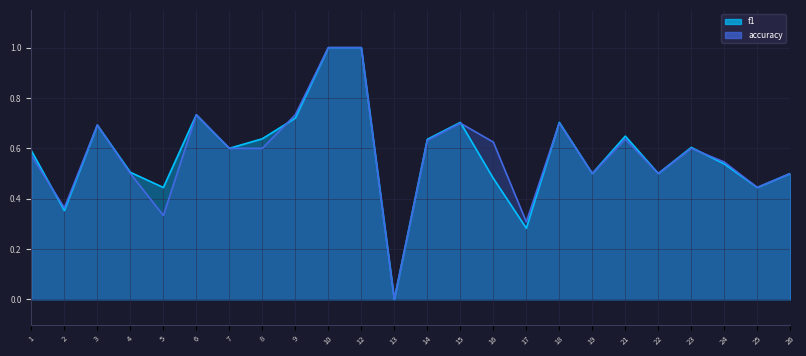

Which series has the largest range (max minus min)?

f1